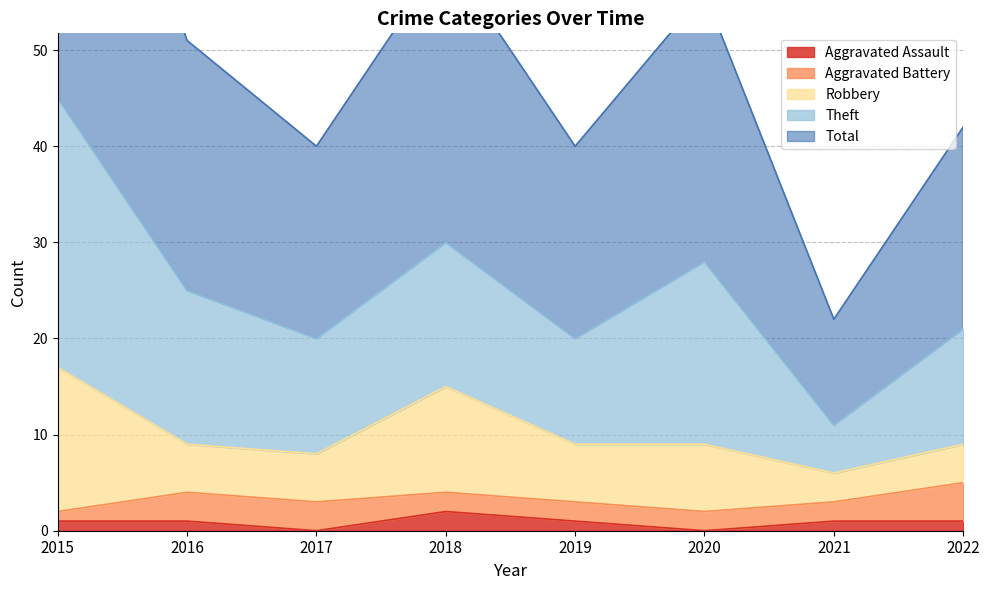

True or false: Aggravated Assault and Aggravated Battery intersect in this chart.

False